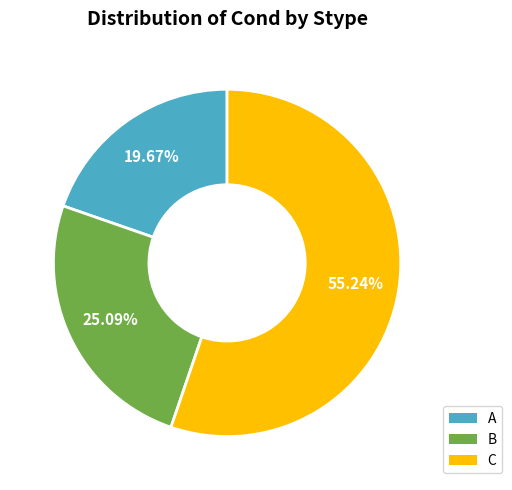

Which slice is the smallest?

A